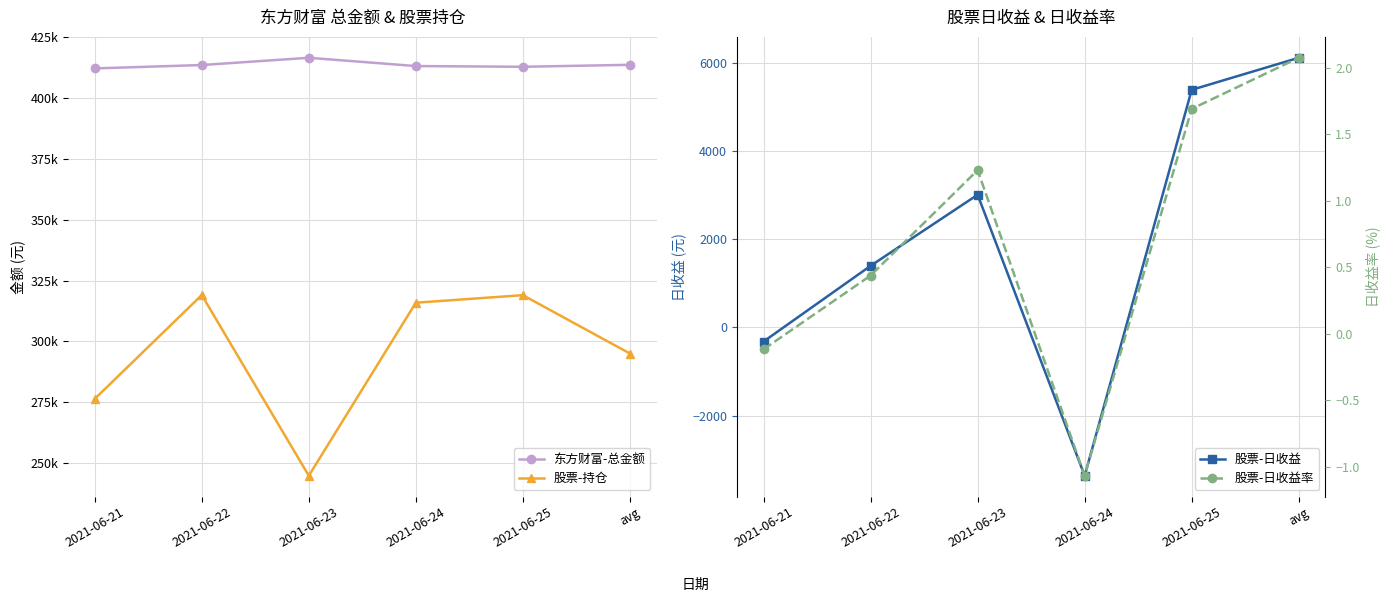

Does the chart display data point markers on the line(s)?

Yes